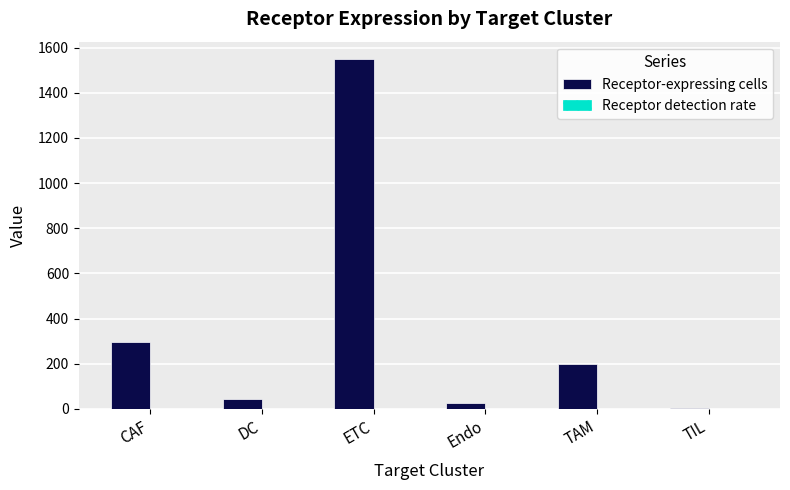

Which series has the largest total across all categories?

Receptor-expressing cells